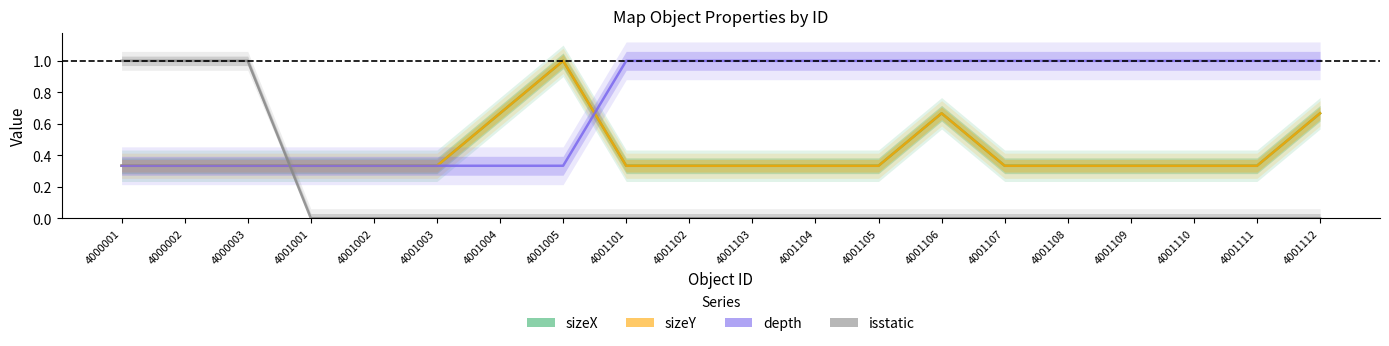

How many intersections are there between sizeX and isstatic?

1